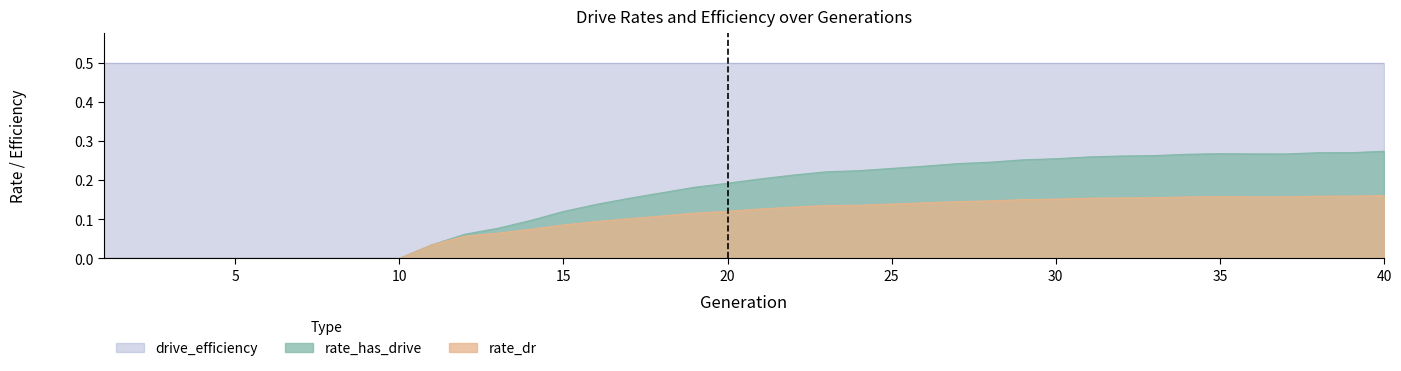

What is the value of the rate_has_drive point at the 40th from the left?

0.3